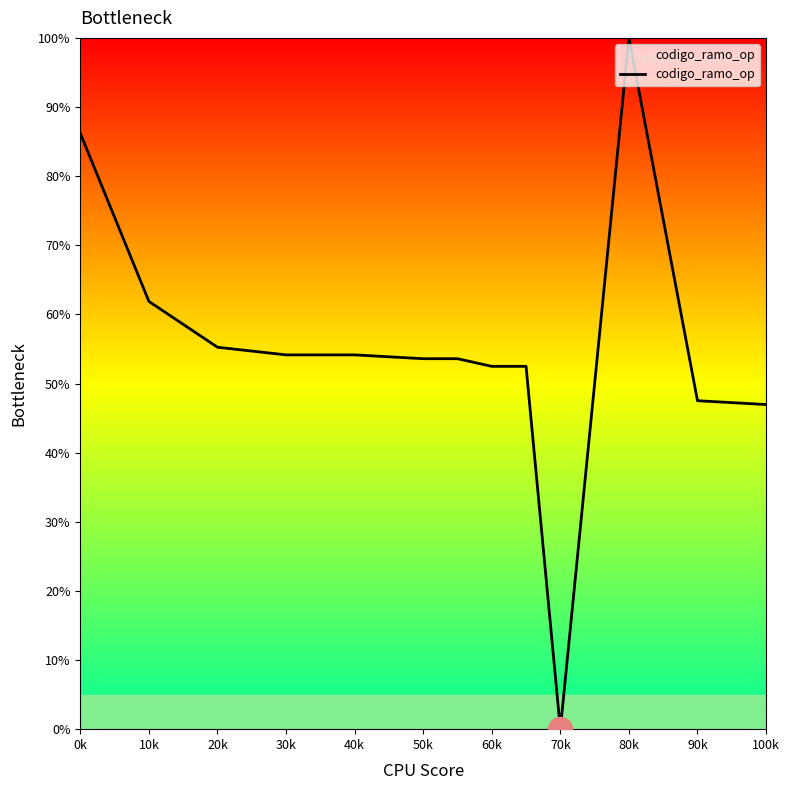

What is the difference between the maximum and minimum values?

100.0